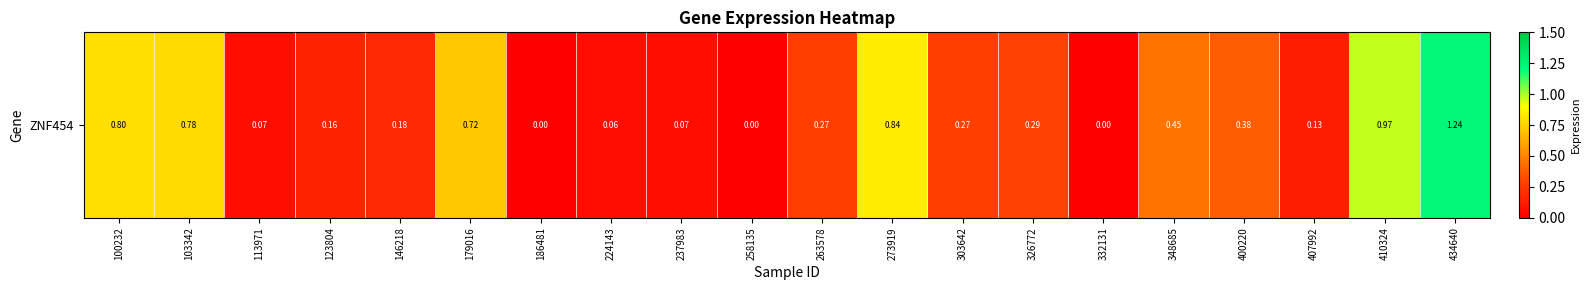

What is the change in value from 113971 to 434640?

+1.2